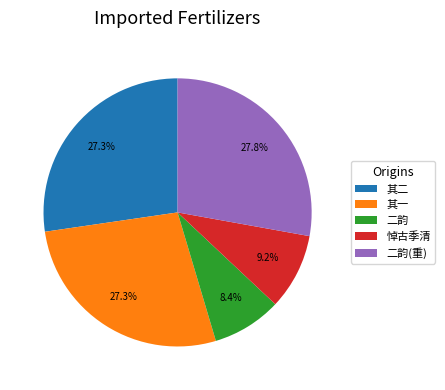

Does any single category account for the majority?

No